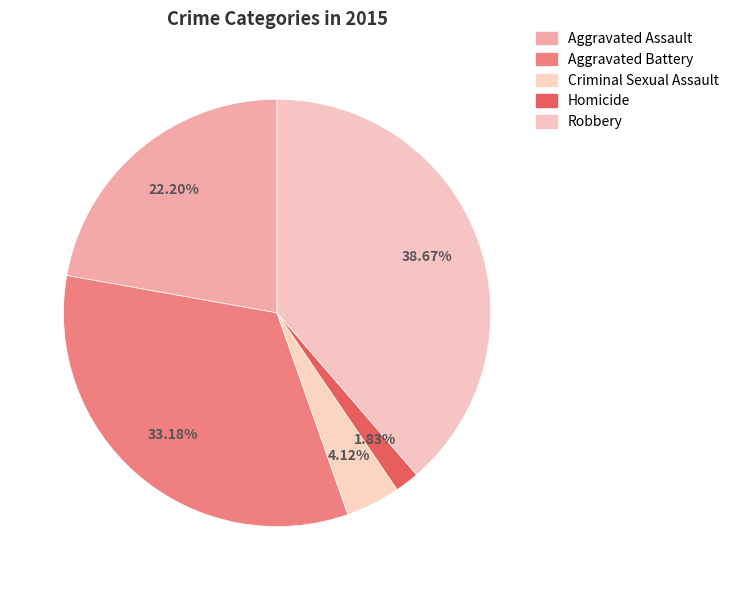

What percentage is the Aggravated Battery slice, to the nearest percent?

33%